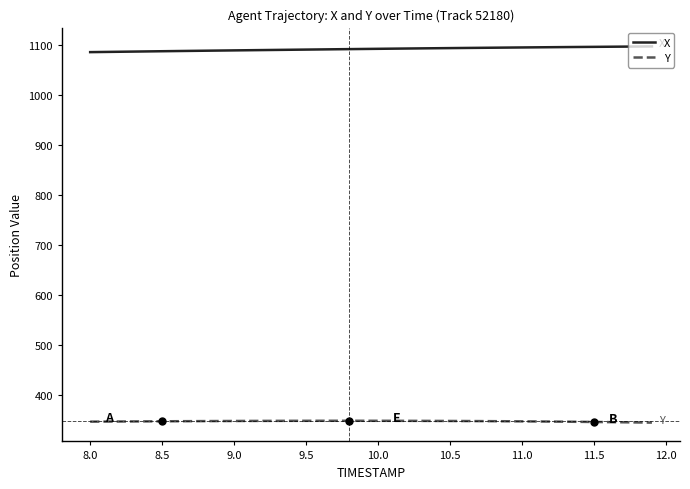

What is the highest value of the X series?

1097.8